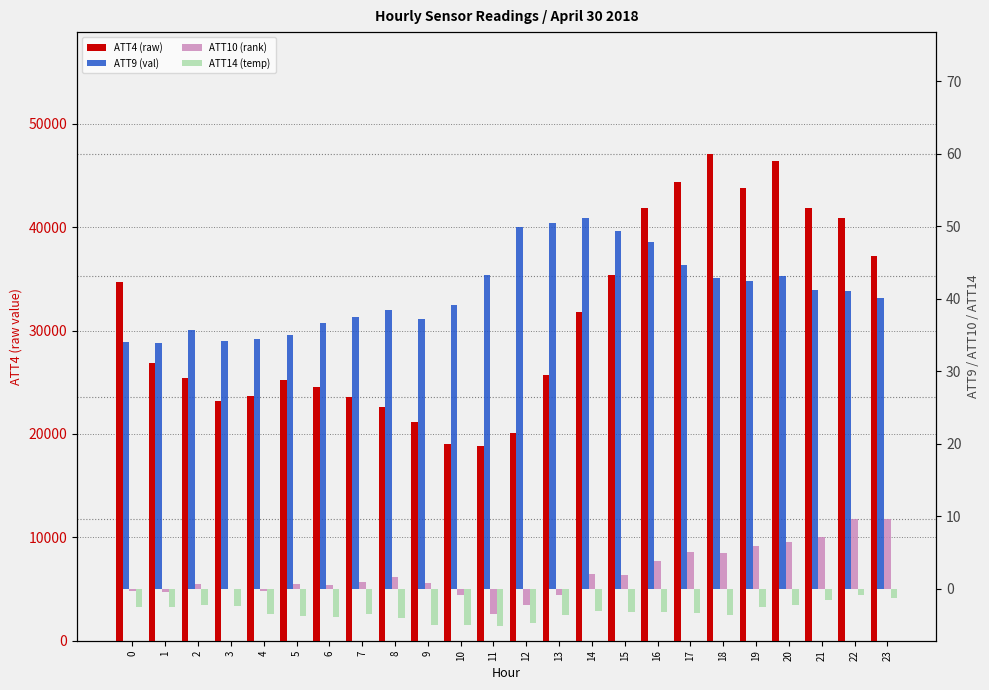

The value of ATT10 (rank) at 7 is 0.3. True or false?

False